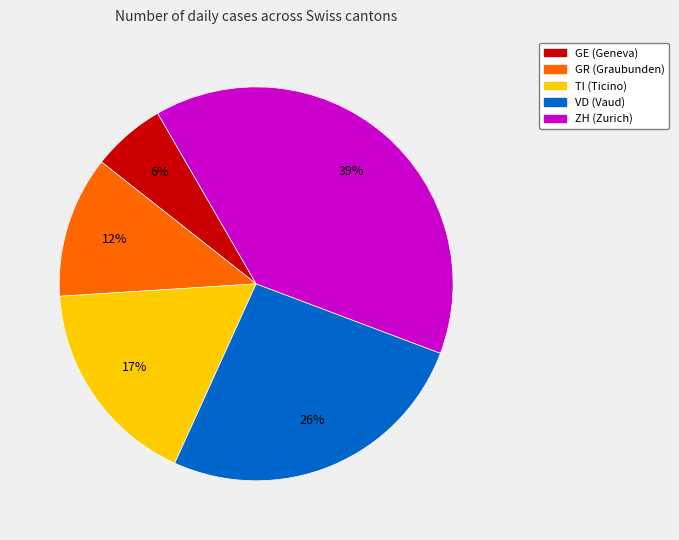

Is there a majority slice in this chart?

No